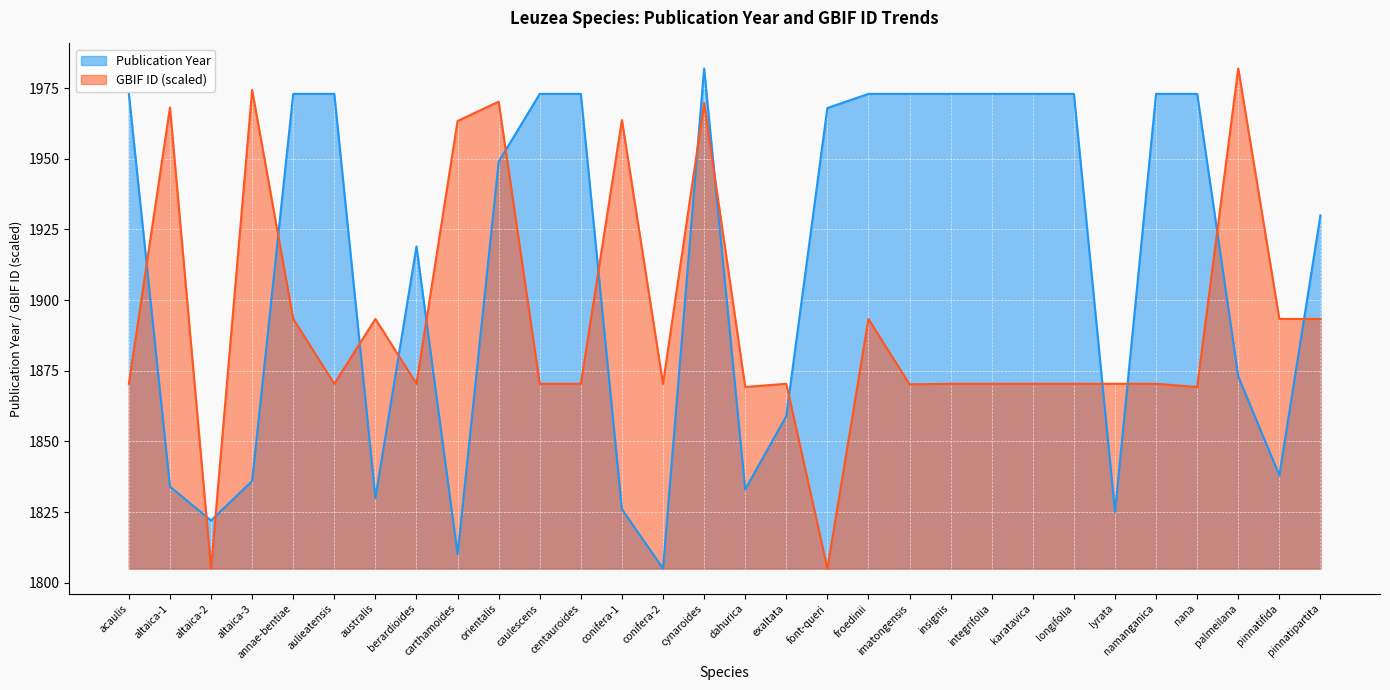

True or false: species and gbif_id intersect in this chart.

True